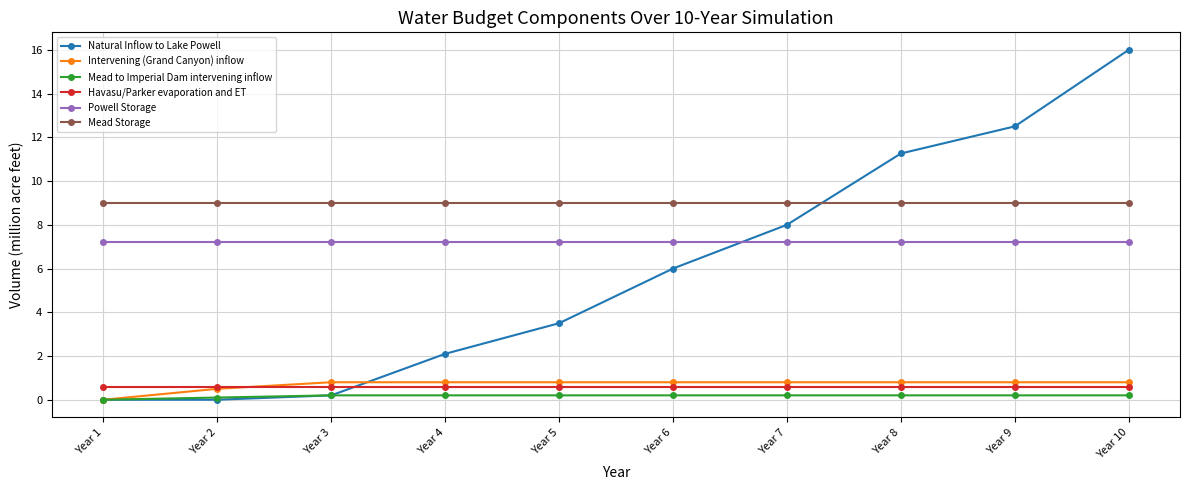

Reading left to right, extract all data points from this chart.

Natural Inflow to Lake Powell: 0.0	0.0	0.2	2.1	3.5	6.0	8.0	11.3	12.5	16.0
Intervening (Grand Canyon) inflow: 0.0	0.5	0.8	0.8	0.8	0.8	0.8	0.8	0.8	0.8
Mead to Imperial Dam intervening inflow: 0.0	0.1	0.2	0.2	0.2	0.2	0.2	0.2	0.2	0.2
Havasu/Parker evaporation and ET: 0.6	0.6	0.6	0.6	0.6	0.6	0.6	0.6	0.6	0.6
Powell Storage: 7.2	7.2	7.2	7.2	7.2	7.2	7.2	7.2	7.2	7.2
Mead Storage: 9.0	9.0	9.0	9.0	9.0	9.0	9.0	9.0	9.0	9.0